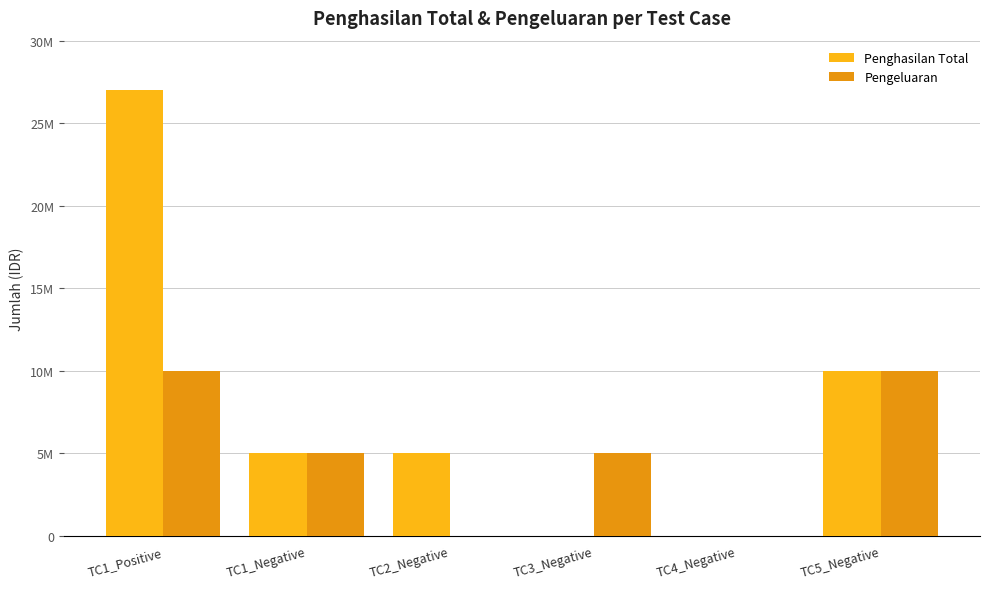

Which series has the largest total across all categories?

Penghasilan Total